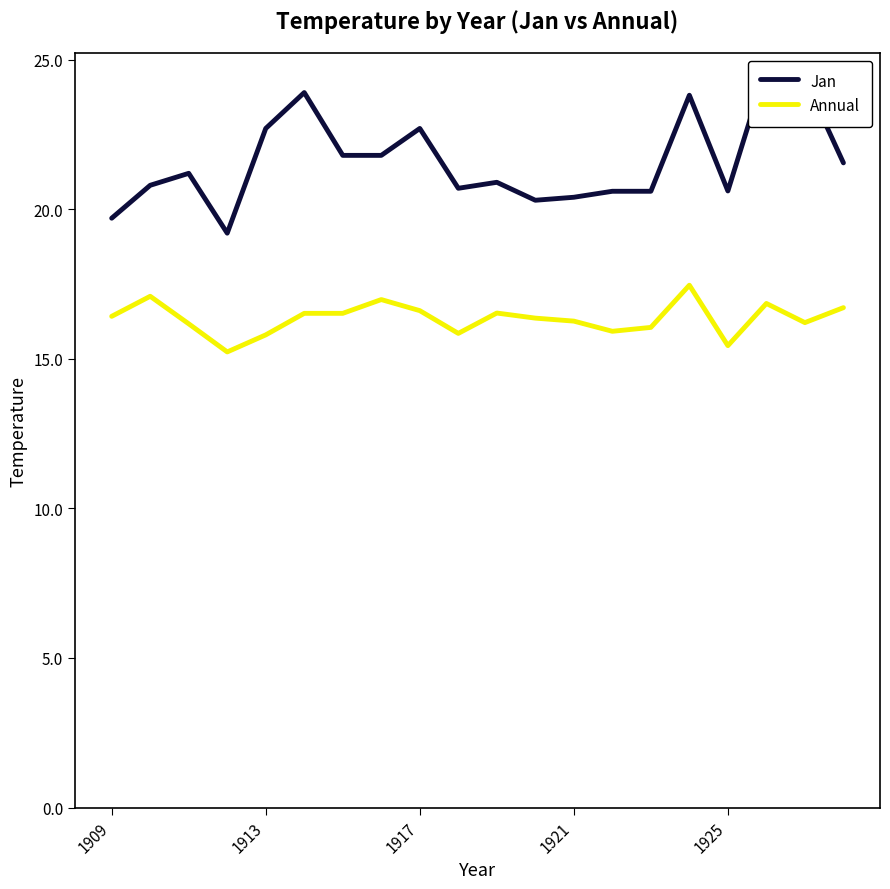

What is the sum of all Jan values?

432.4